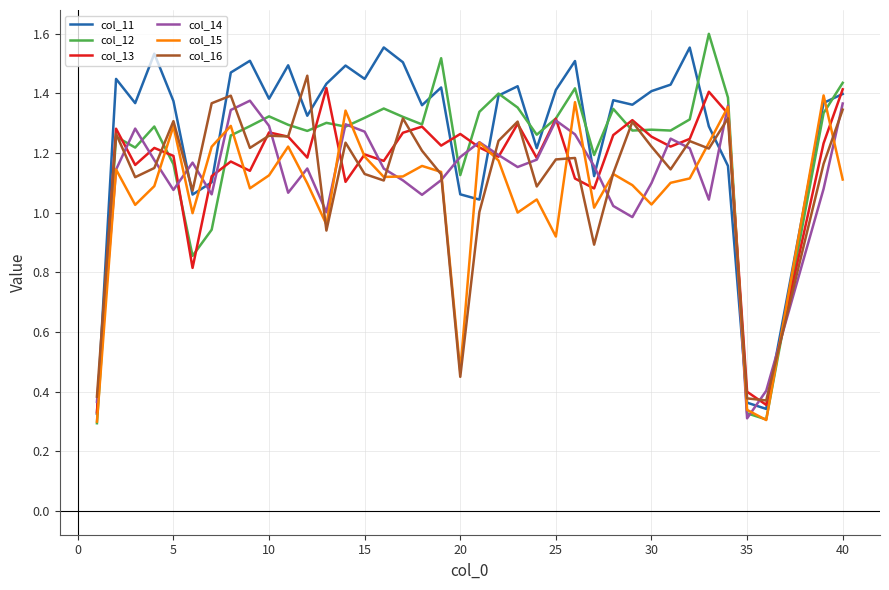

Which series has the widest spread of values?

col_12